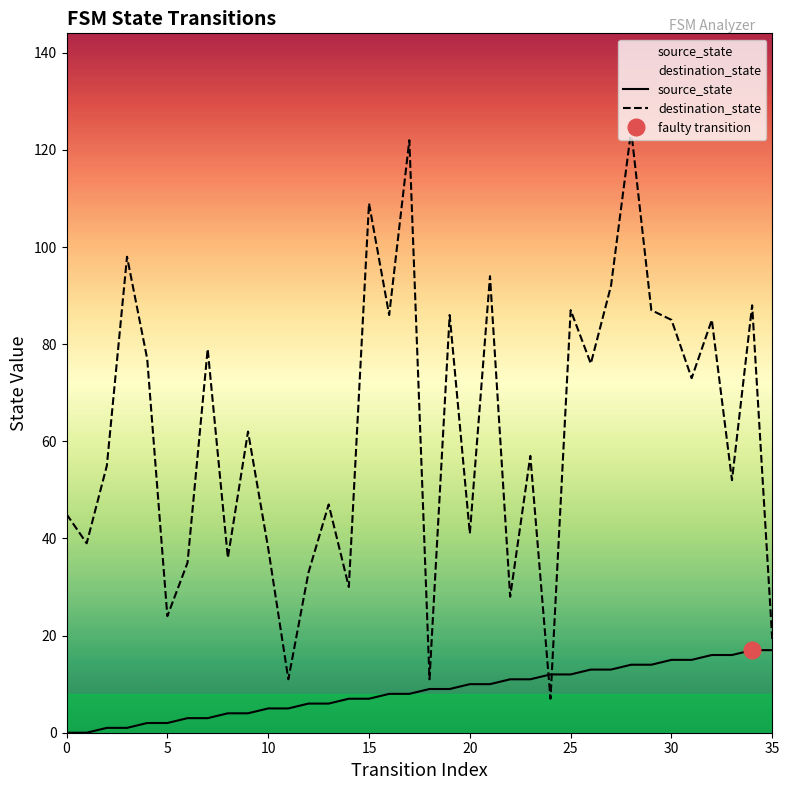

After their last crossing, which series has the higher values: destination_state or source_state?

destination_state